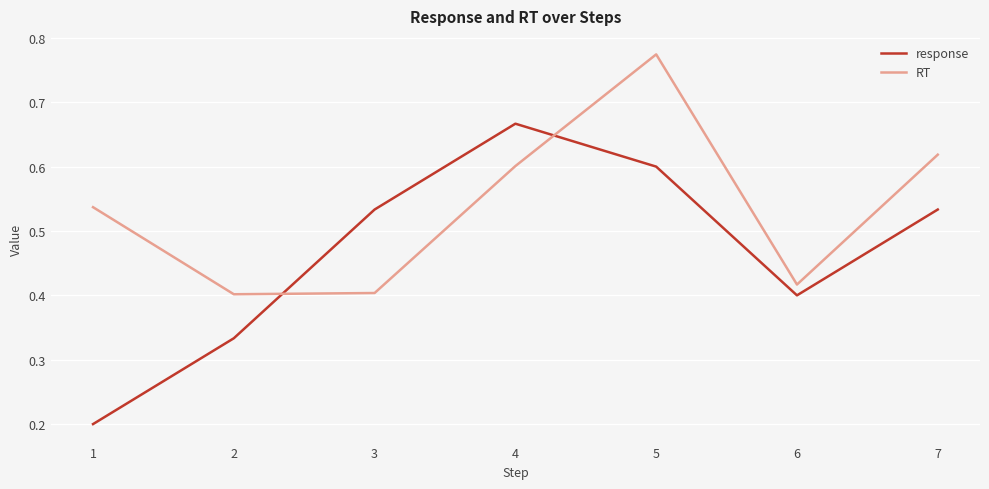

What are all the series names shown in the legend?

response, RT